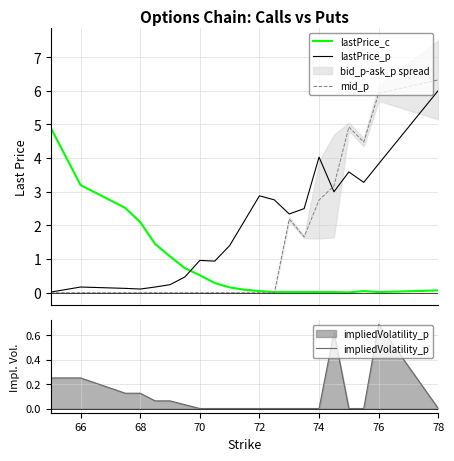

How many categories are shown in the chart?

21